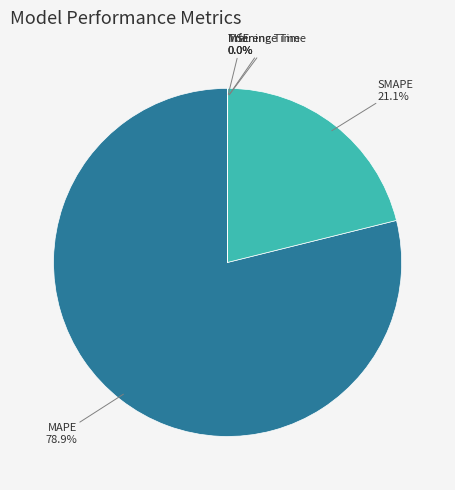

Which slice is the largest?

MAPE